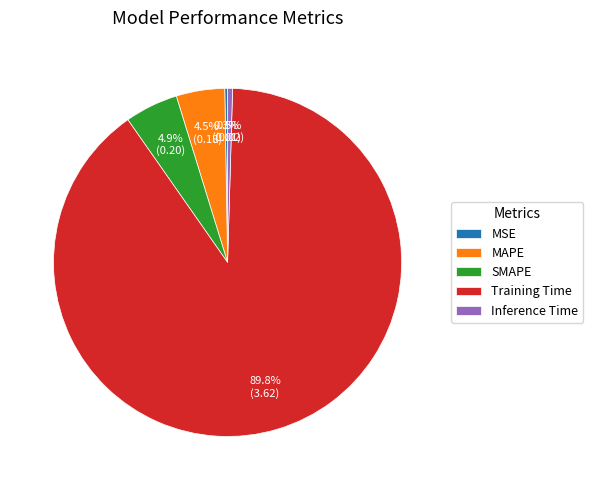

Is there any slice that represents more than half of the pie?

Yes